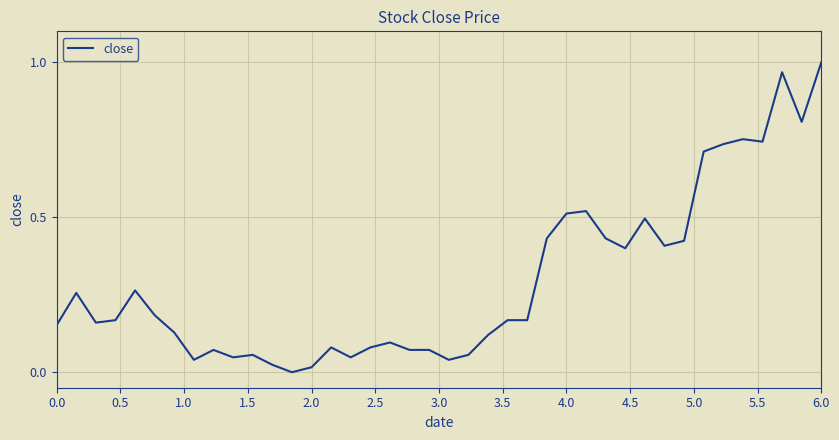

At which category does the chart reach its peak across all series?

6.0